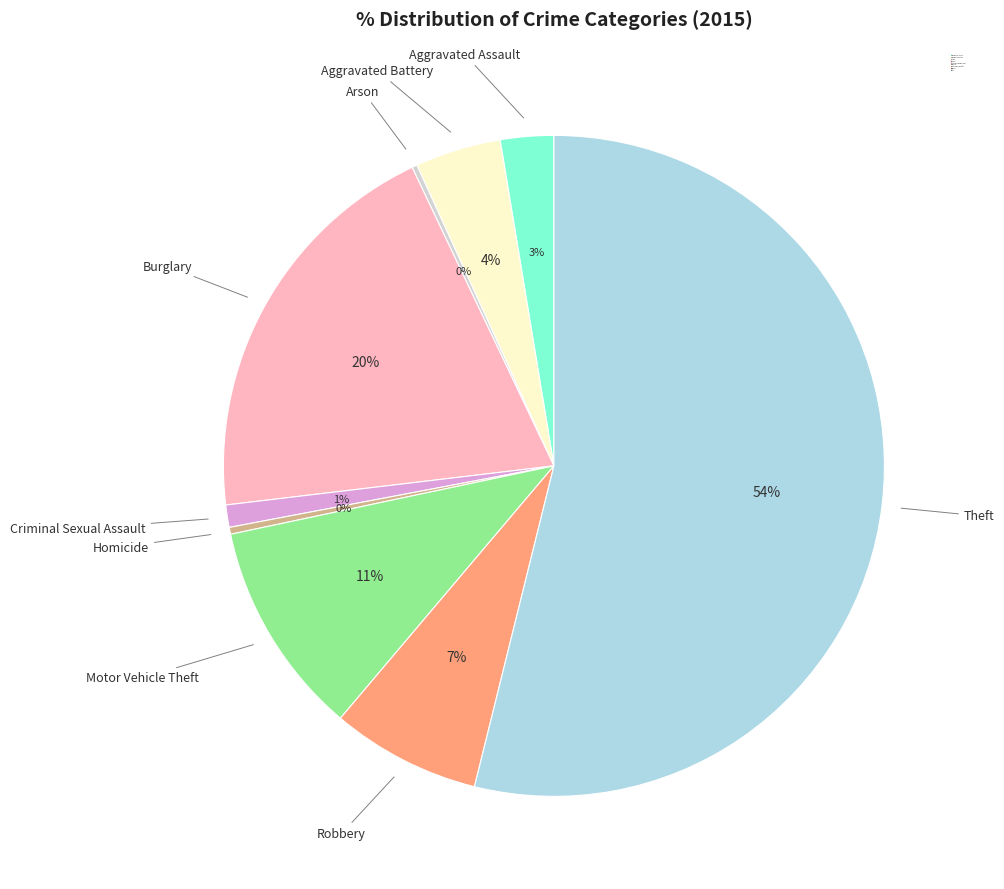

Which slice is the largest?

Theft